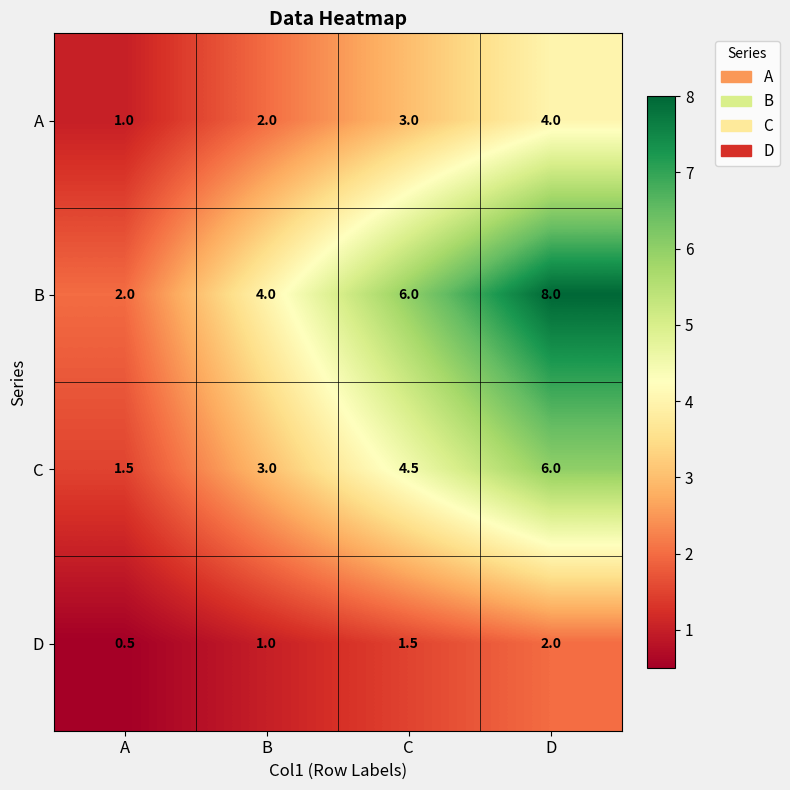

List the series in order of their peak value, lowest first.

D, A, C, B